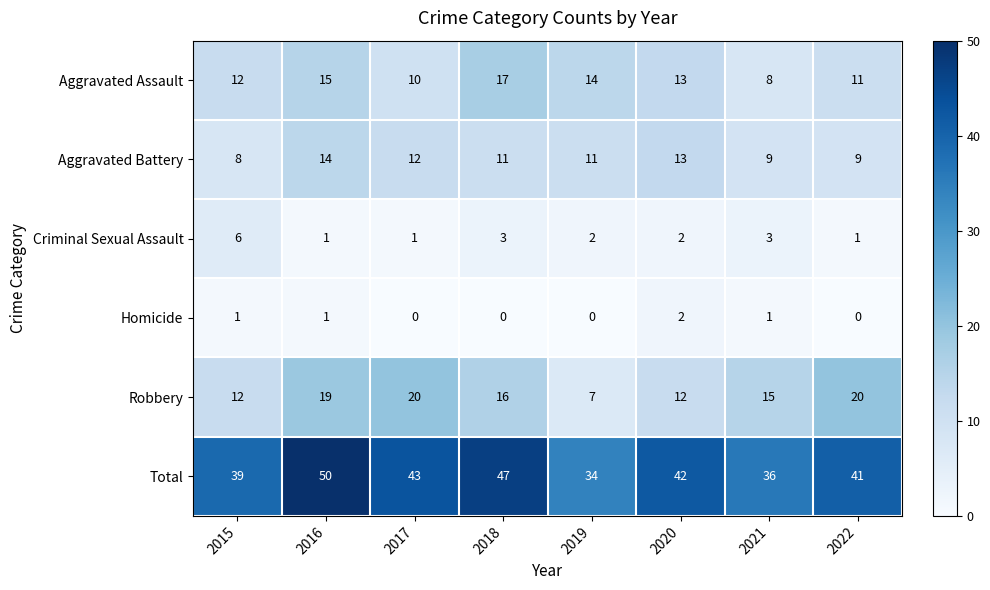

What is the average value of the Aggravated Battery series?

11